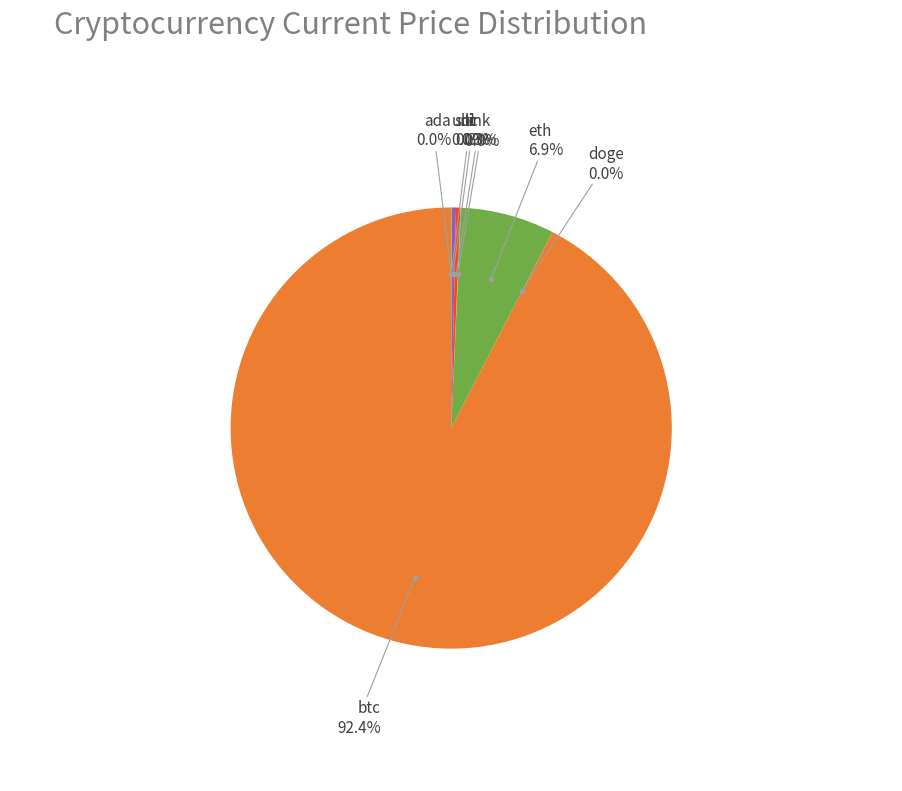

Is there any slice that represents more than half of the pie?

Yes